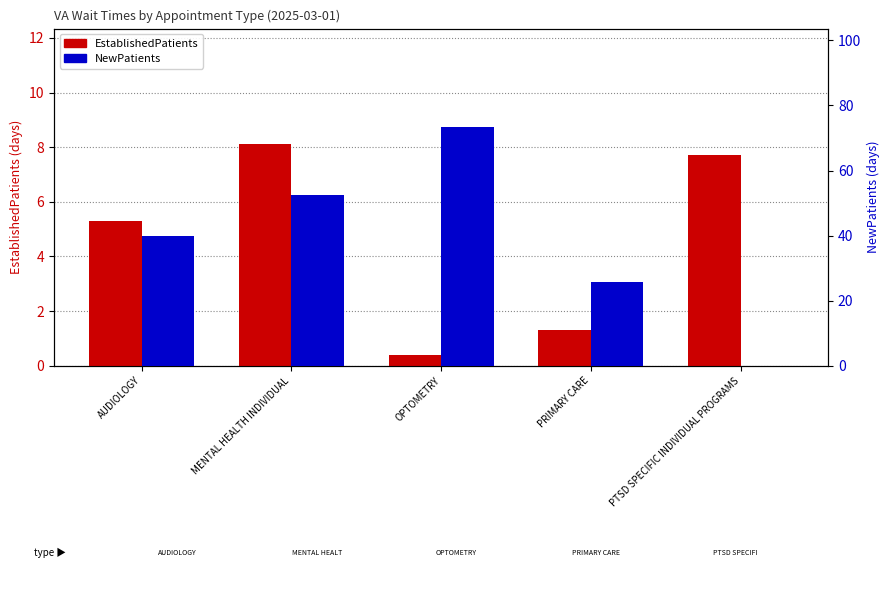

What is the sum of the EstablishedPatients values at PRIMARY CARE and PTSD SPECIFIC INDIVIDUAL PROGRAMS?

9.0